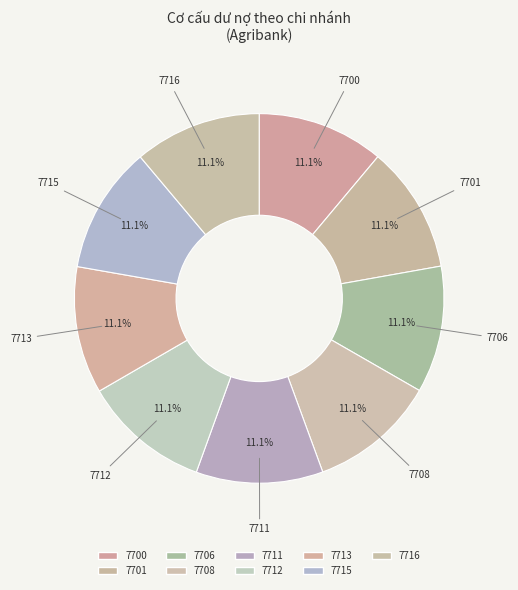

Is there any slice that represents more than half of the pie?

No